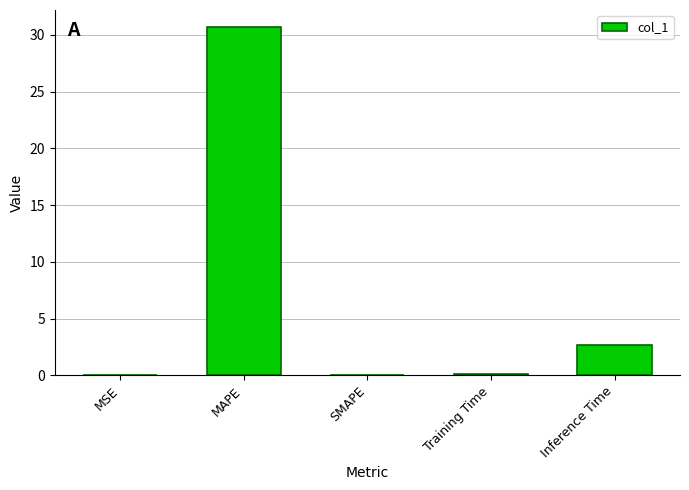

True or false: the data shows 0.0 at MSE.

True